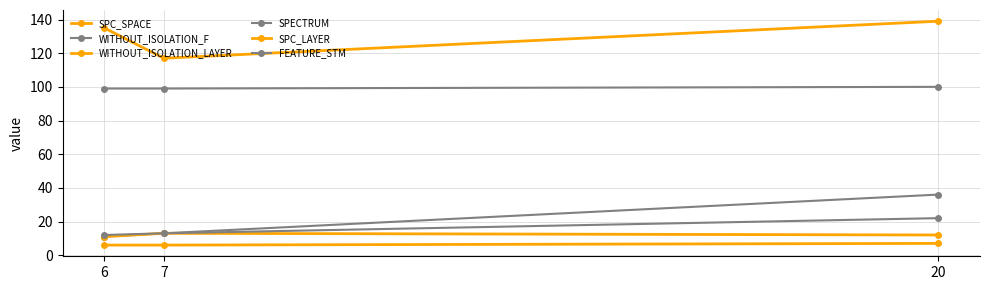

What is the difference between the maximum and minimum values in the FEATURE_STM series?

1